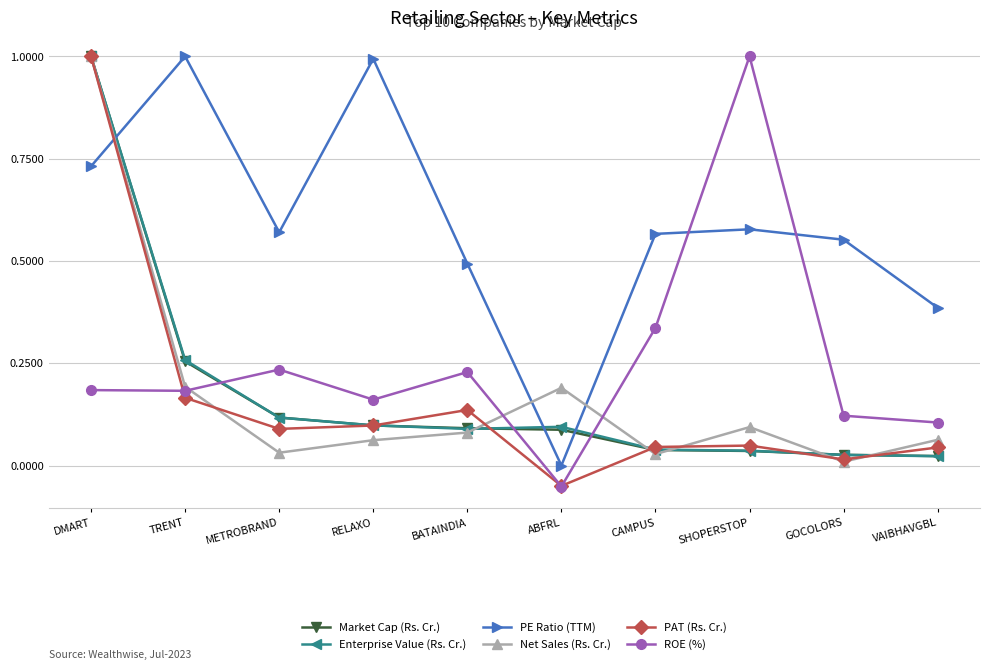

At how many categories does at least one series exceed 0?

10